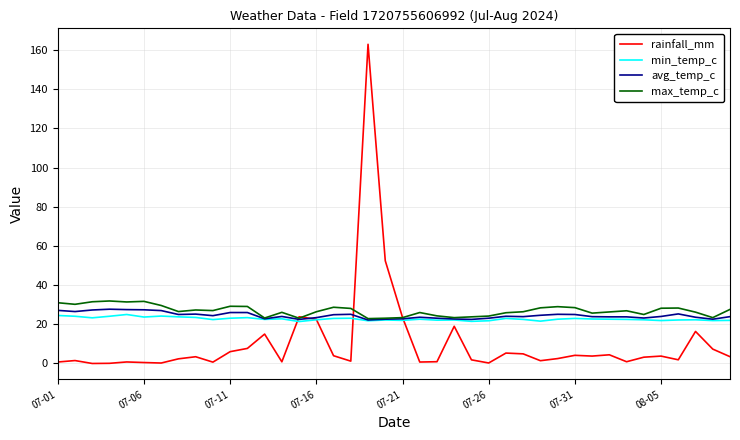

What is the minimum value for avg_temp_c?

22.2